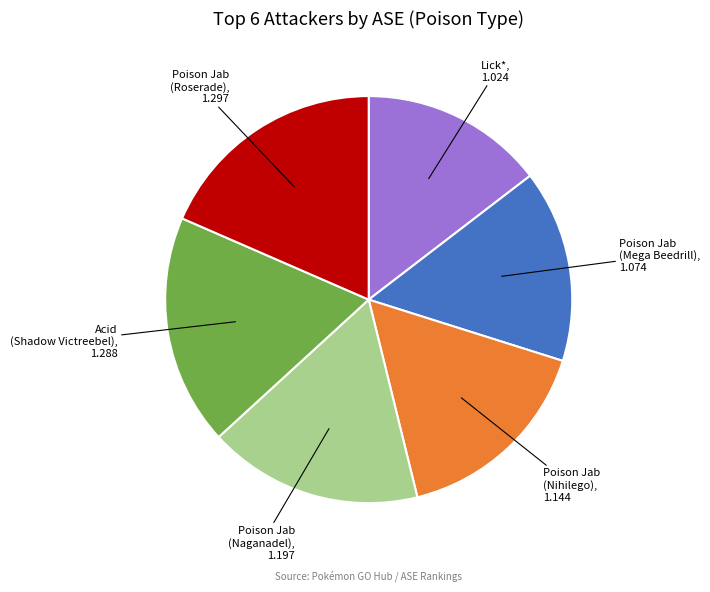

Combined, do Poison Jab (Roserade) and Poison Jab (Naganadel) account for over 50%?

No